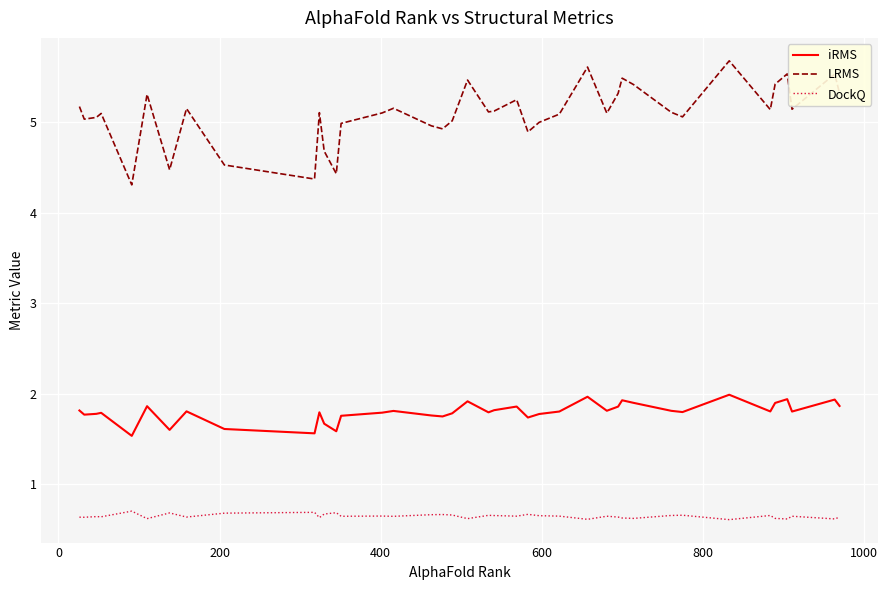

What is the minimum value for DockQ?

0.6